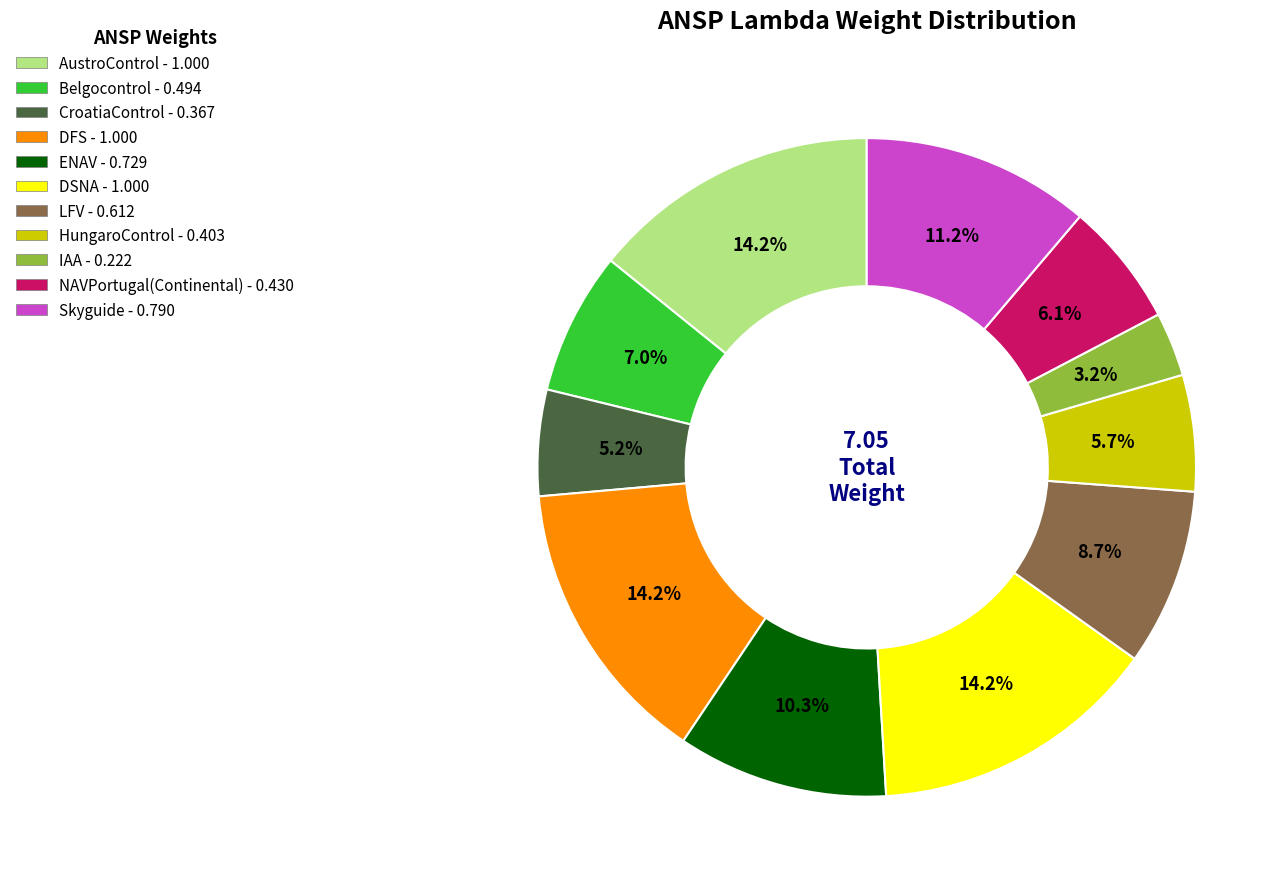

Between LFV - 0.612 and HungaroControl - 0.403, which is larger?

LFV - 0.612